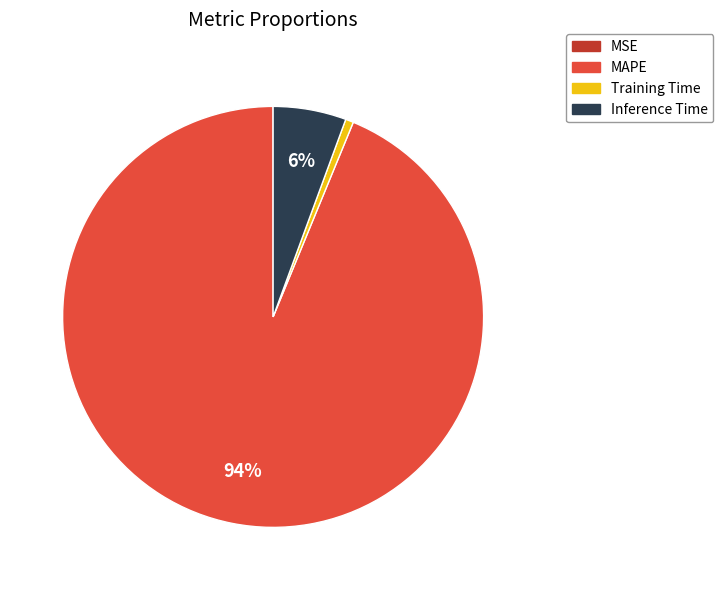

Which has a higher value, Inference Time or Training Time?

Inference Time